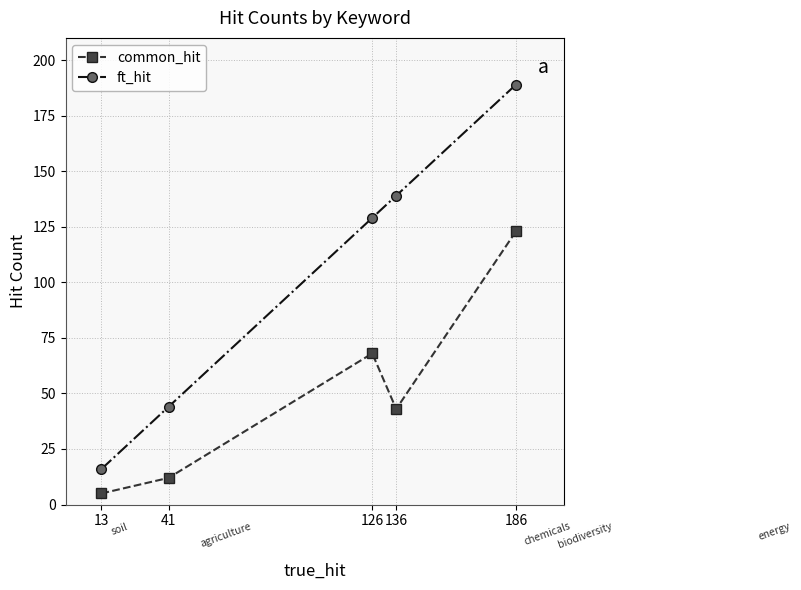

Where is the first local minimum for common_hit?

136